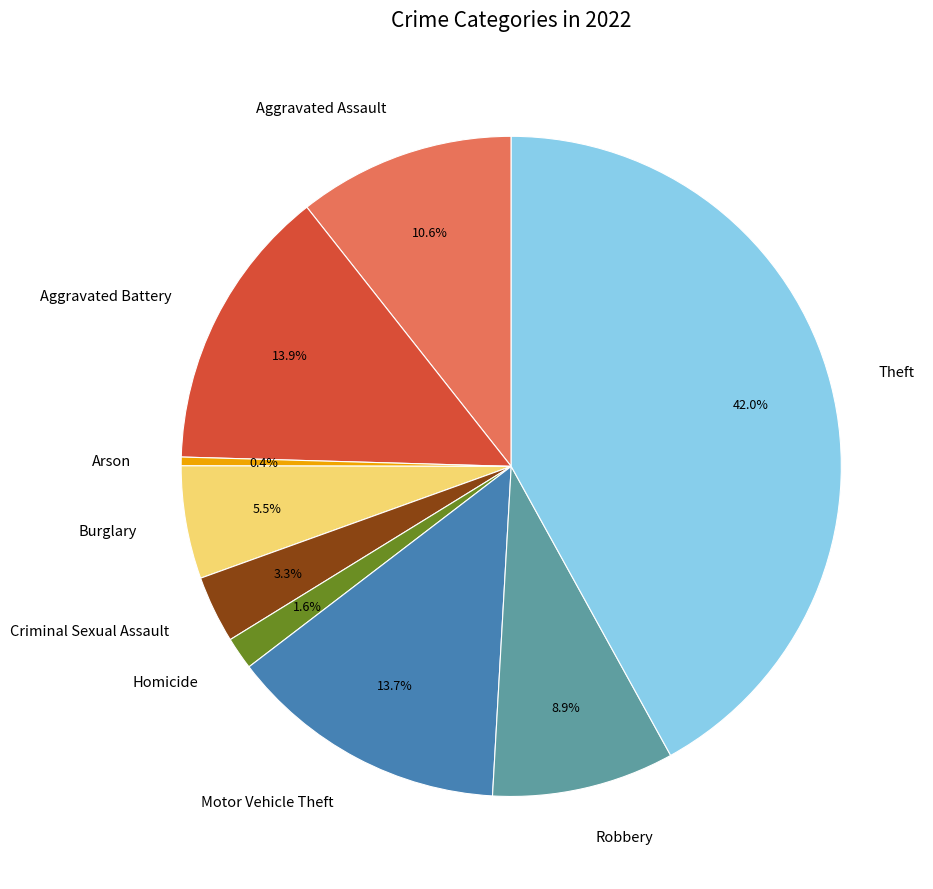

To the nearest percent, what portion does Robbery represent?

9%